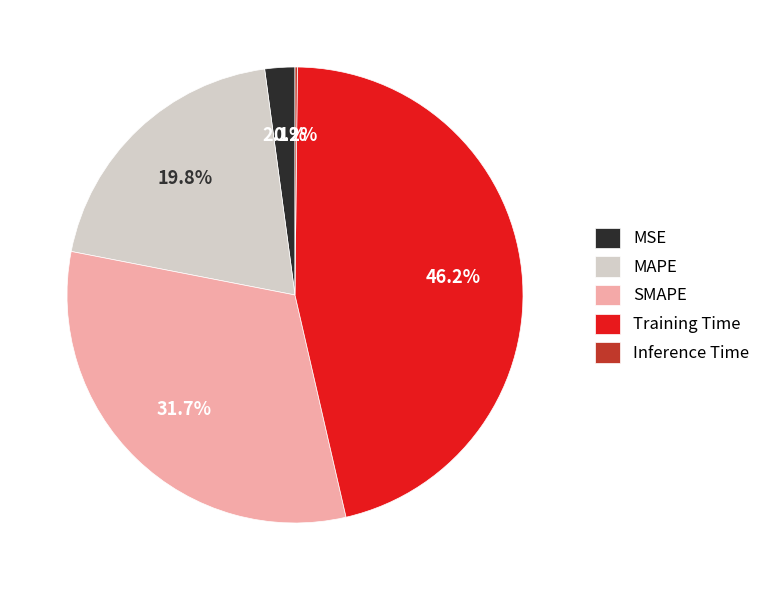

Is there a majority slice in this chart?

No